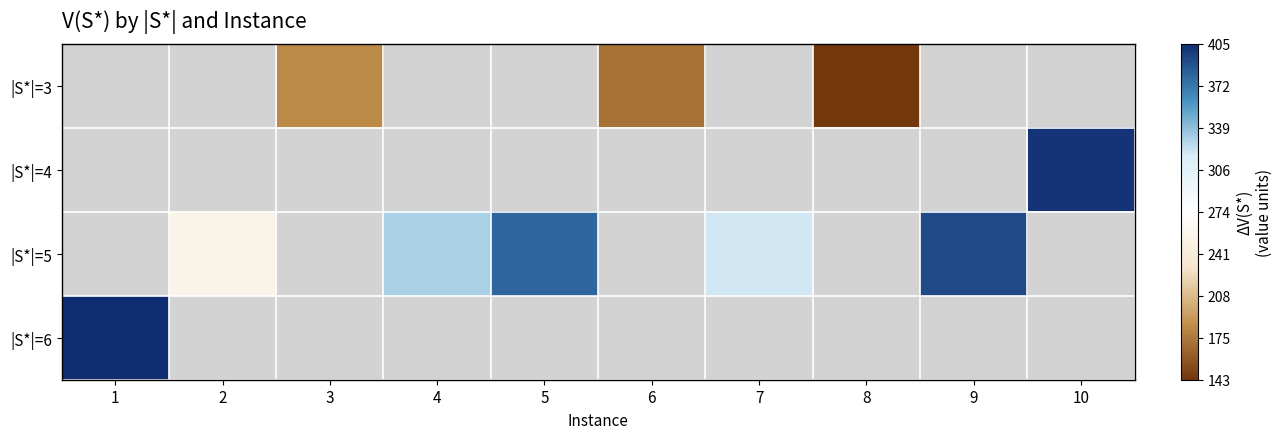

Which label corresponds to the smallest value in the chart?

8